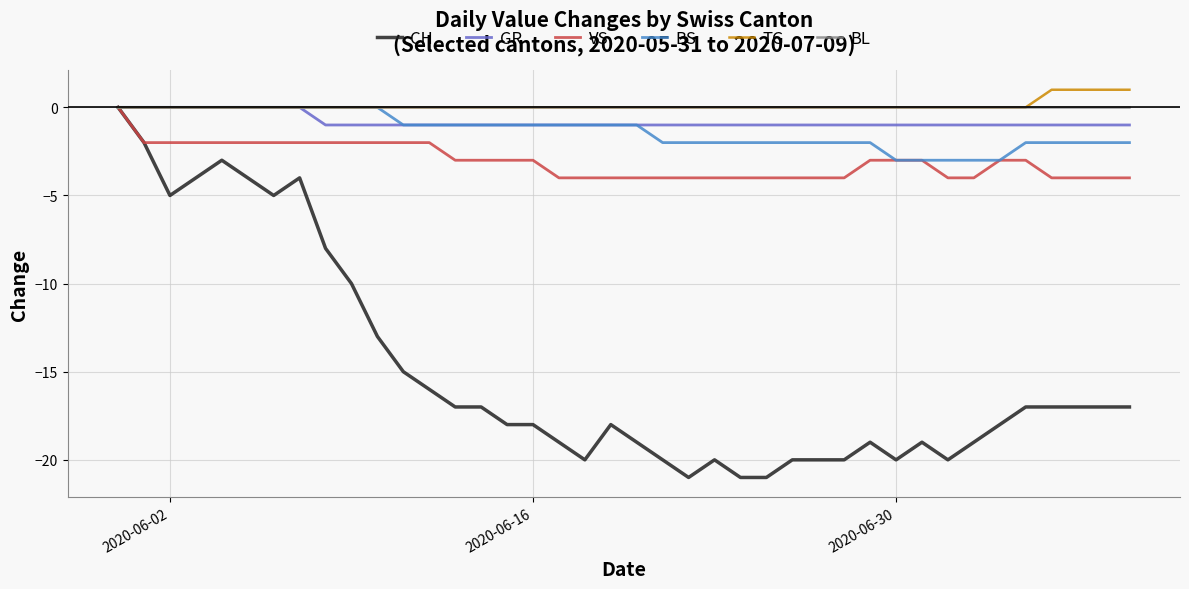

Which series has the largest range (max minus min)?

CH